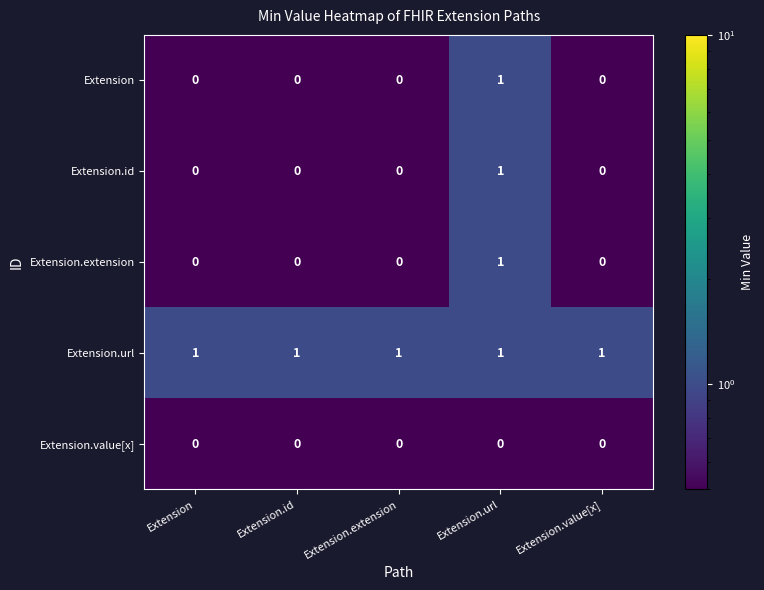

The Extension series shows 0 at Extension.extension. True or false?

True